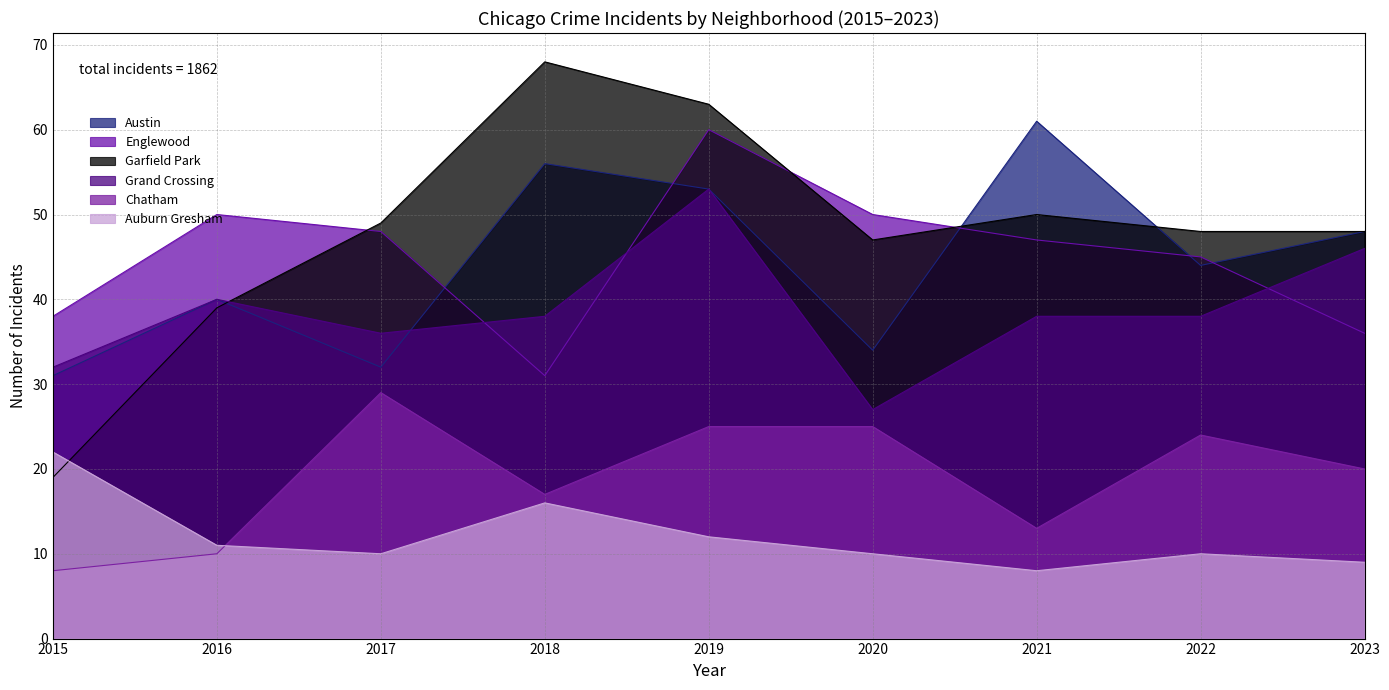

Where does the Austin series first go above 44?

2018